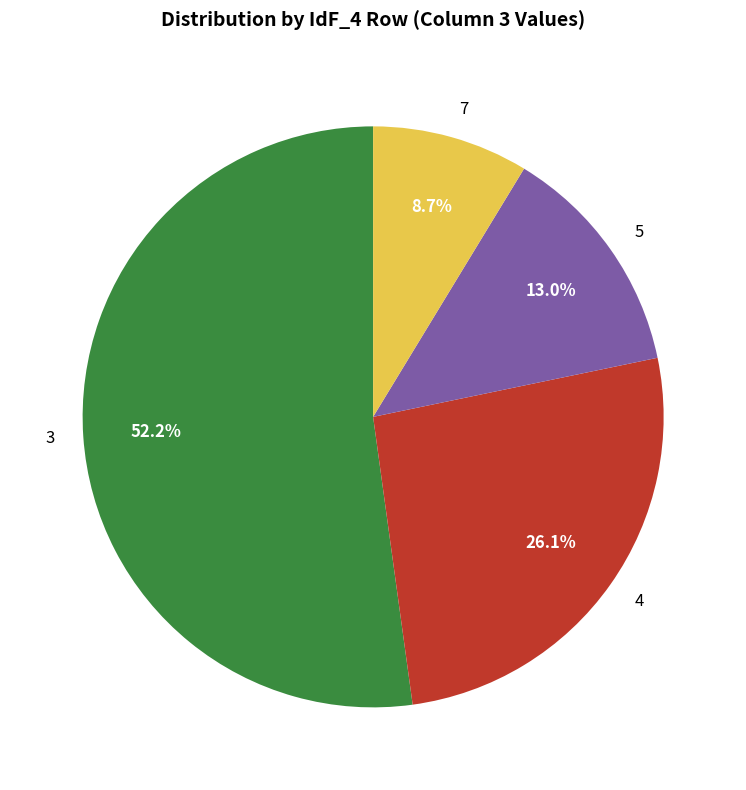

Rank the categories by value from lowest to highest.

7, 5, 4, 3